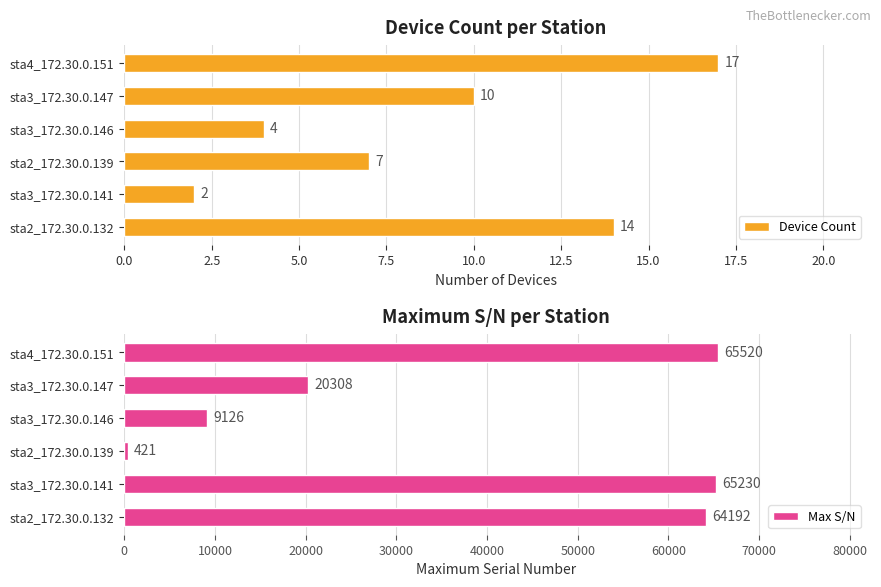

What is the lowest value of the Device Count series?

2